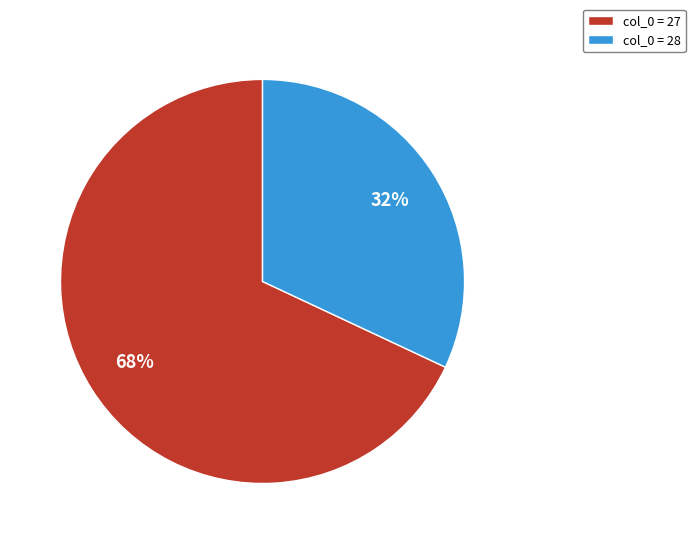

Rank the categories by value from highest to lowest.

col_0 = 27, col_0 = 28